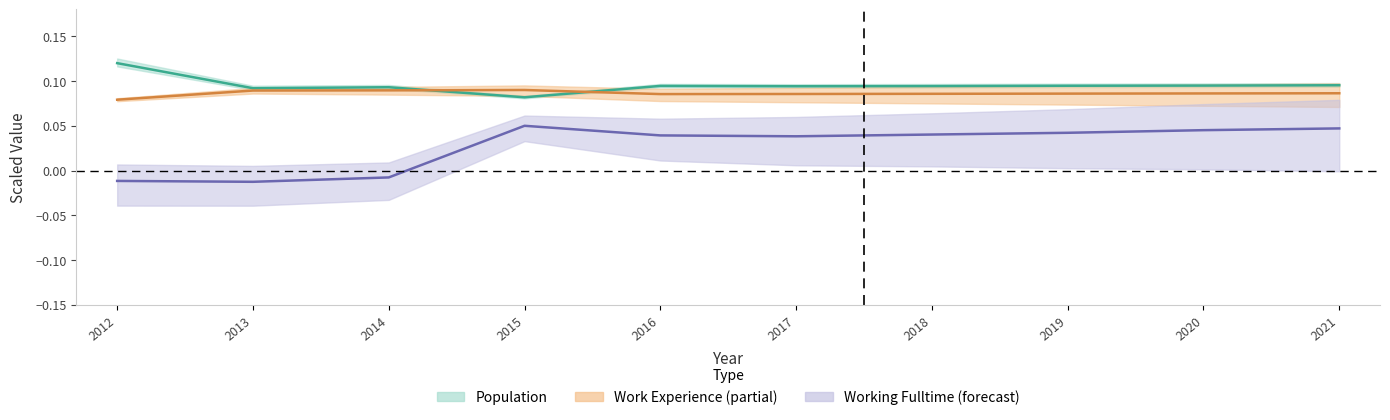

Is the value of Population (scaled) at 2021 greater than the value of Work Experience (scaled) at 2014?

Yes